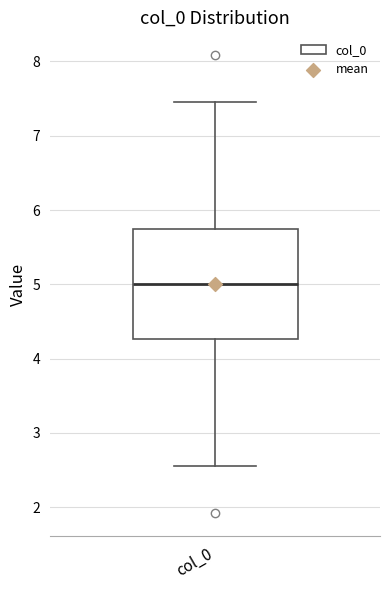

Transcribe this box plot: give where the median line is, the range the box spans, and where the two whiskers end, as read against the y-axis. The values are not printed on the chart, so give them approximately, as read against the axis.

median 5.0, box 4.3 to 5.7, whiskers 2.5 to 7.5